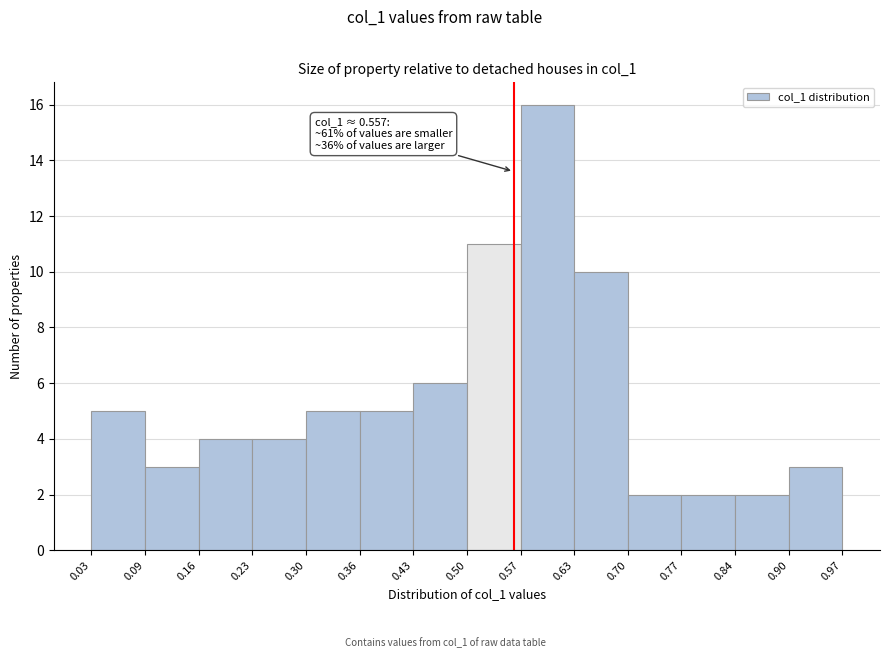

Over which range of the x-axis is the bar tallest?

0.57 to 0.63